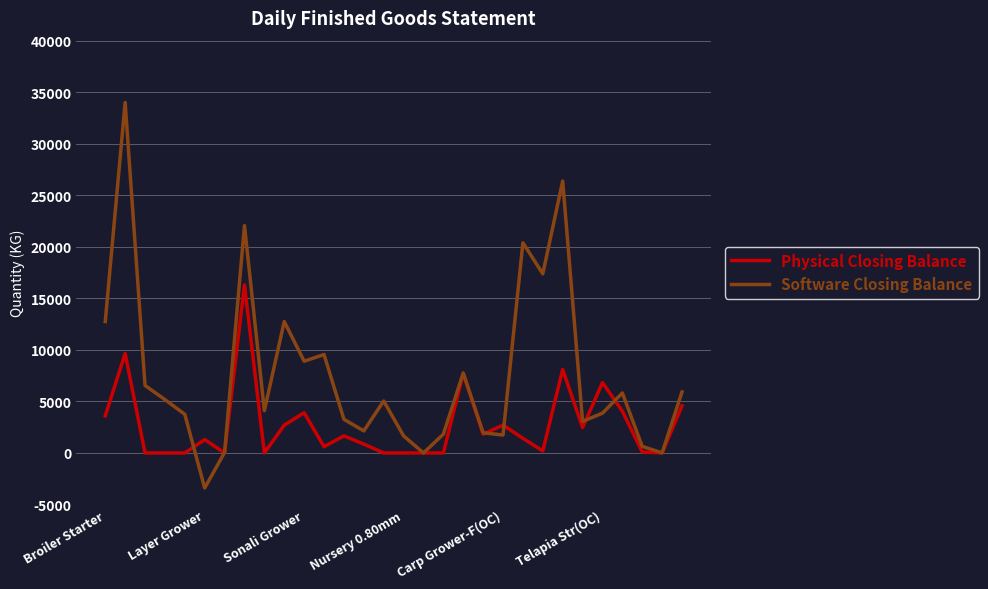

What is the sum of all Physical Closing Balance values?

80560